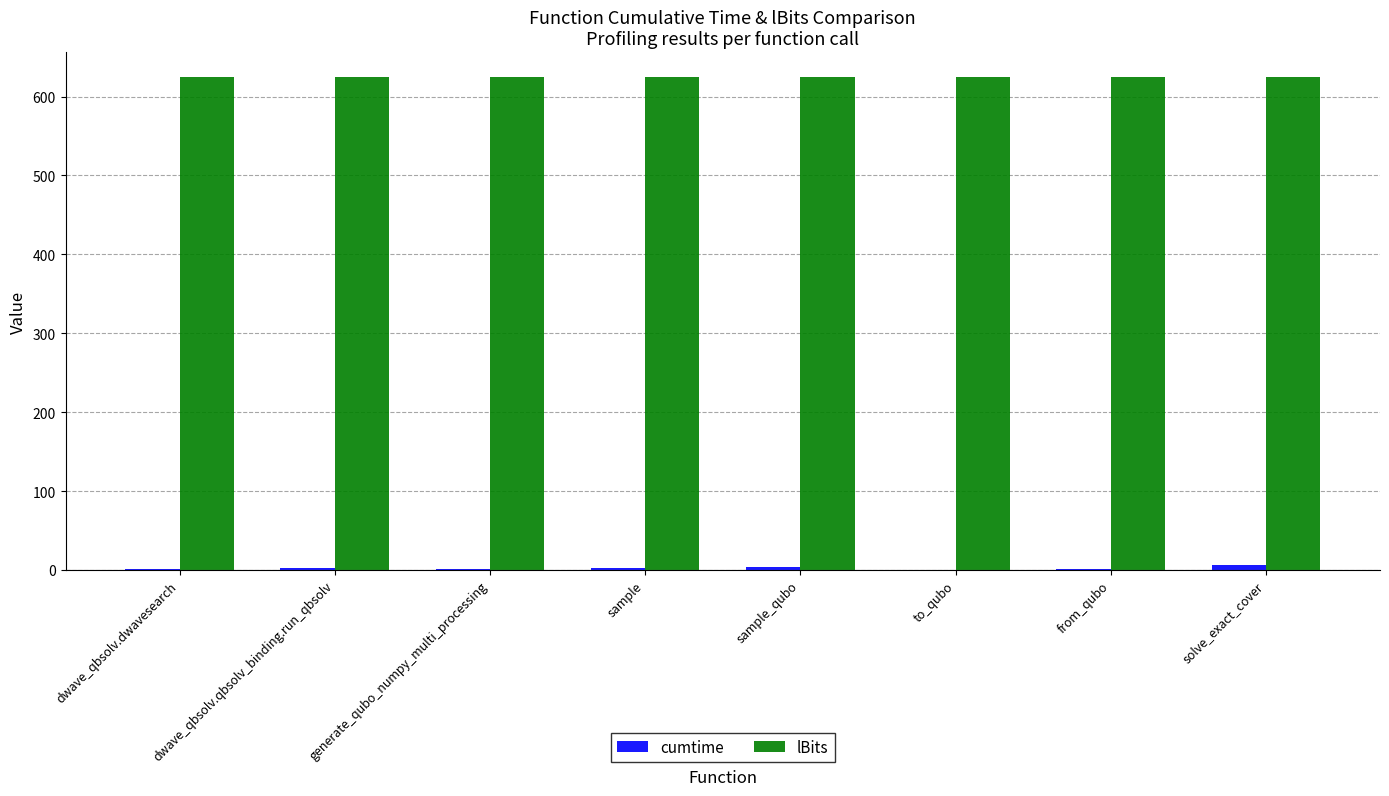

What is the maximum value shown in the chart?

625.0